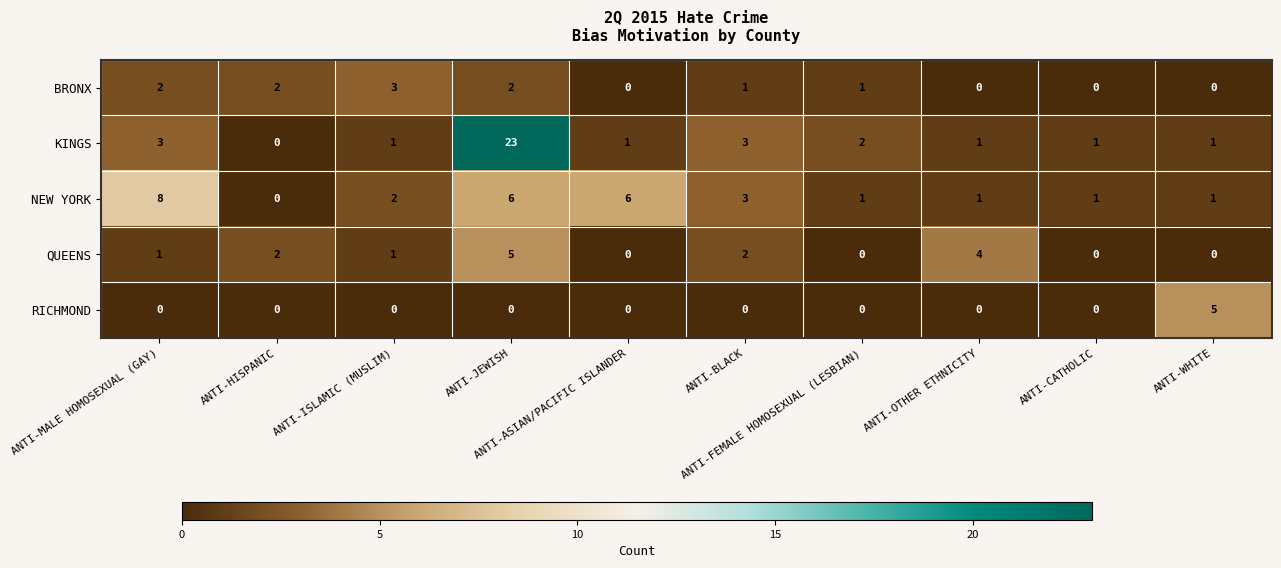

Which series has the largest range (max minus min)?

KINGS